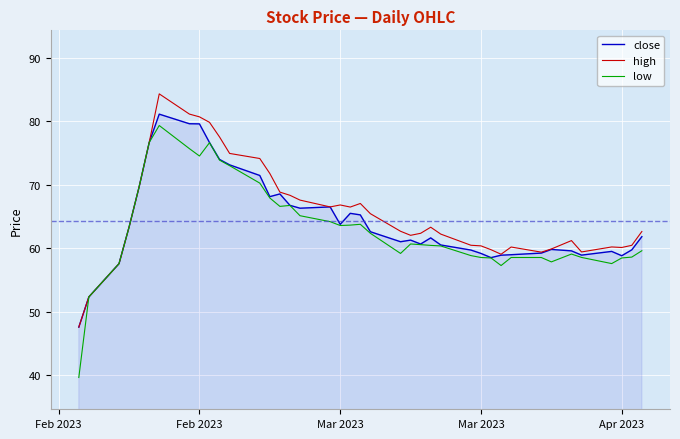

What is the minimum value shown in the chart?

39.6